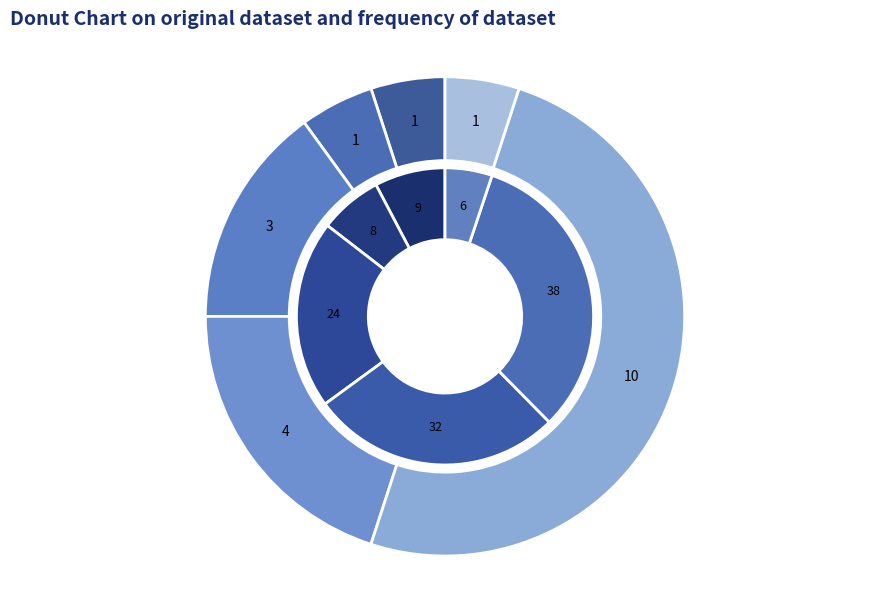

At AA, list the series in order from smallest to largest.

outer, inner